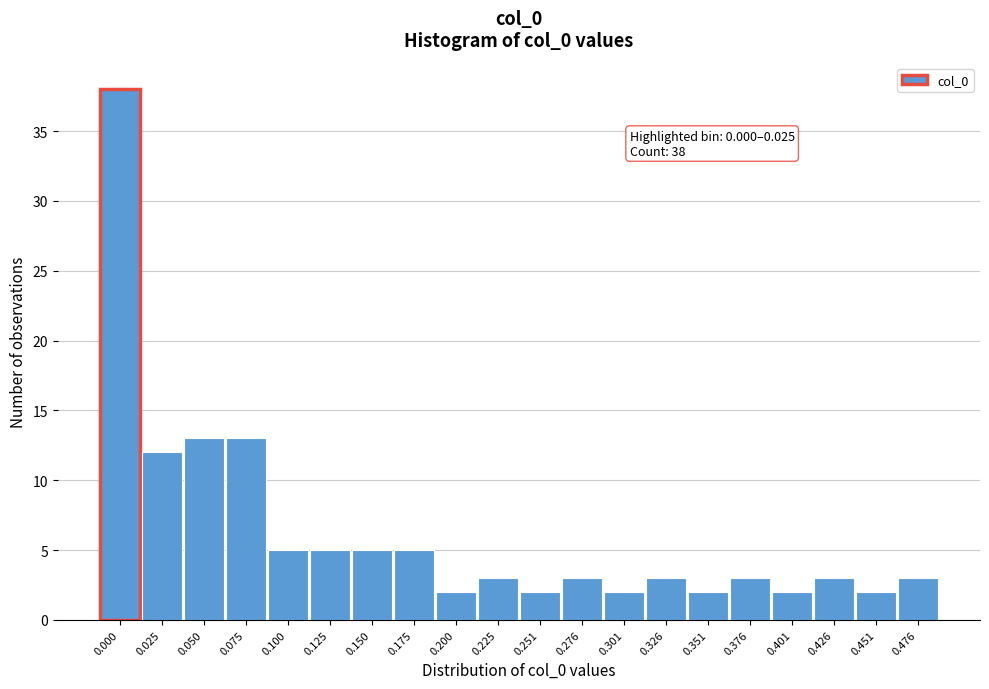

Reading left to right, extract all data points from this chart.

38	12	13	13	5	5	5	5	2	3	2	3	2	3	2	3	2	3	2	3